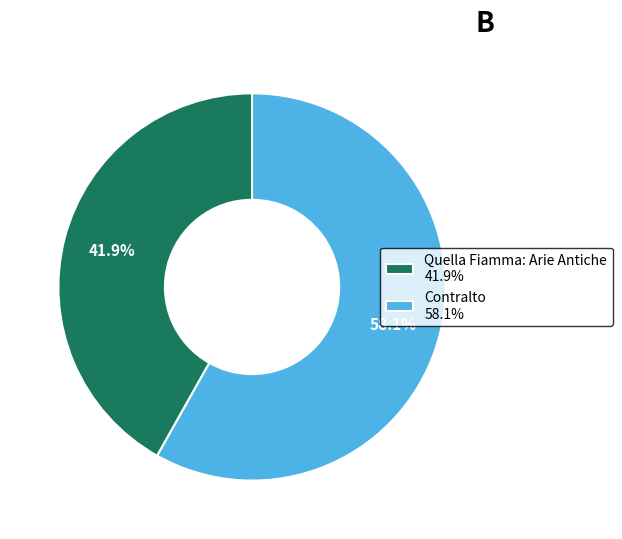

How many slices are in this pie chart?

2